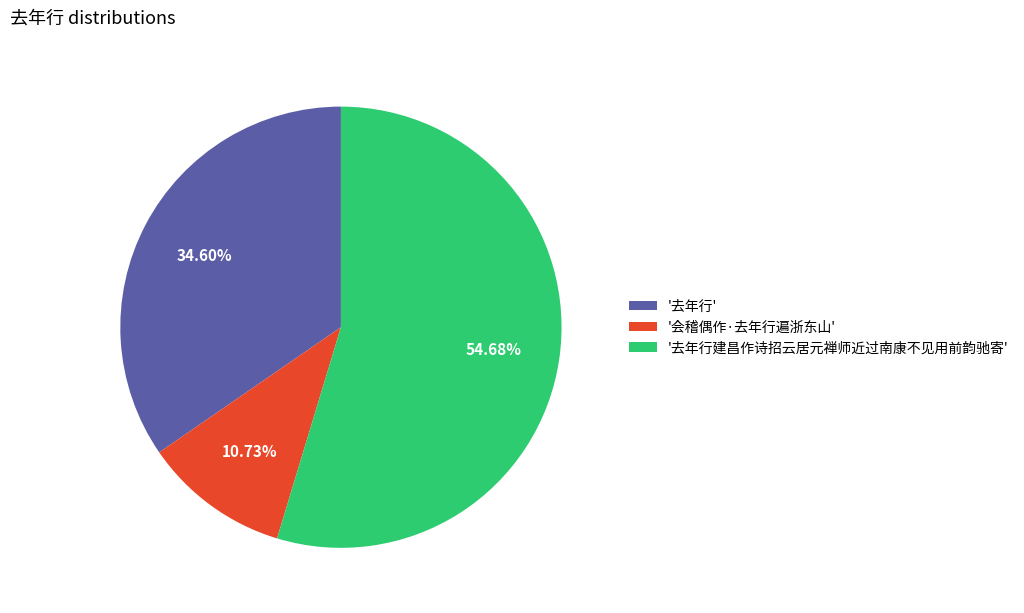

Is there a majority slice in this chart?

Yes